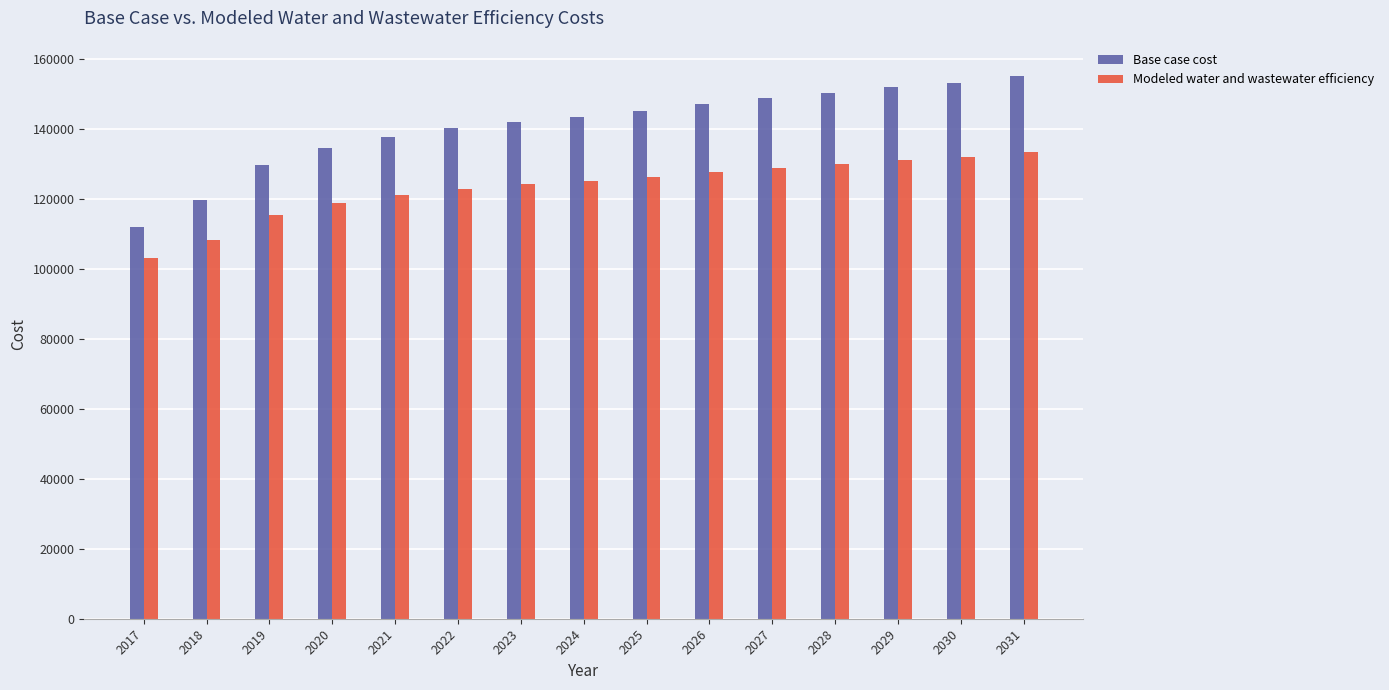

What is the difference between the Base case cost values at 2023 and 2022?

1827.2